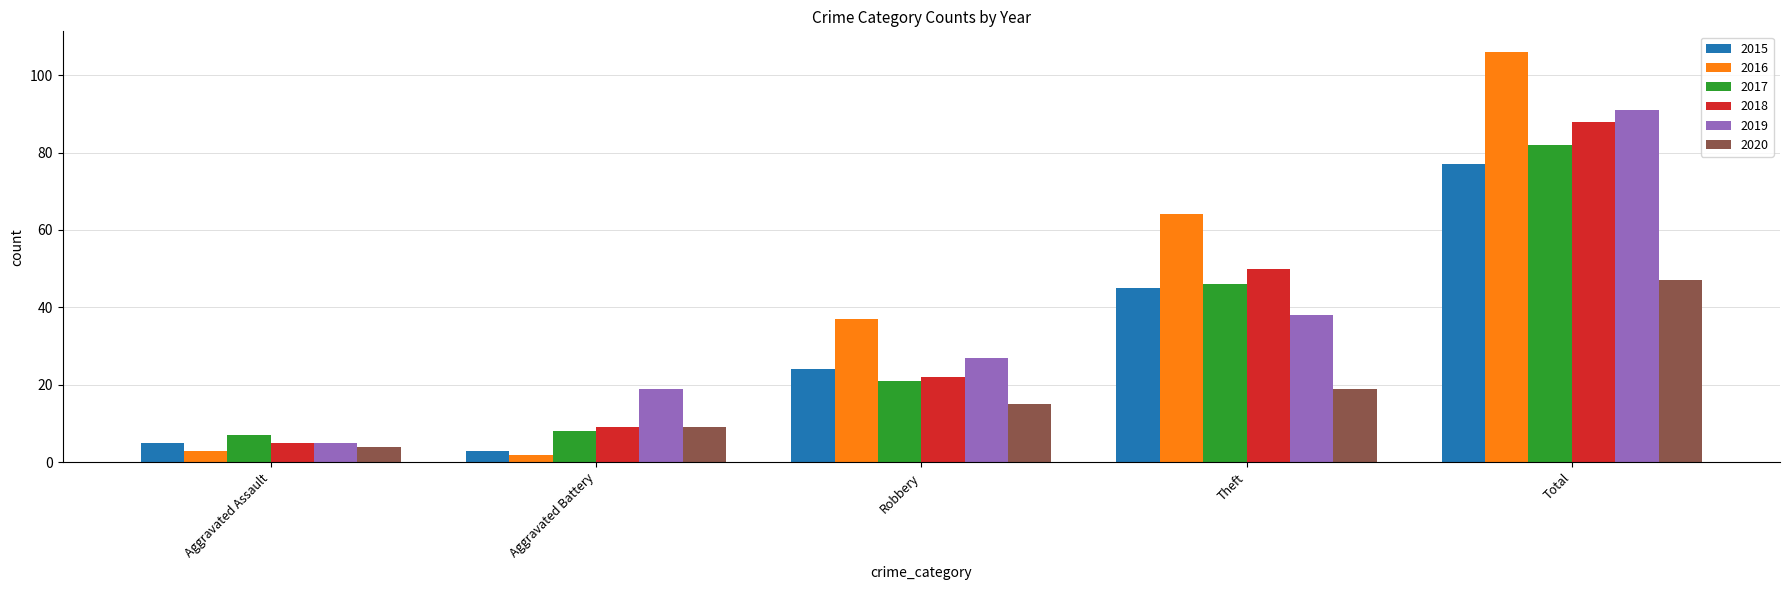

Which series has the largest total across all categories?

2016